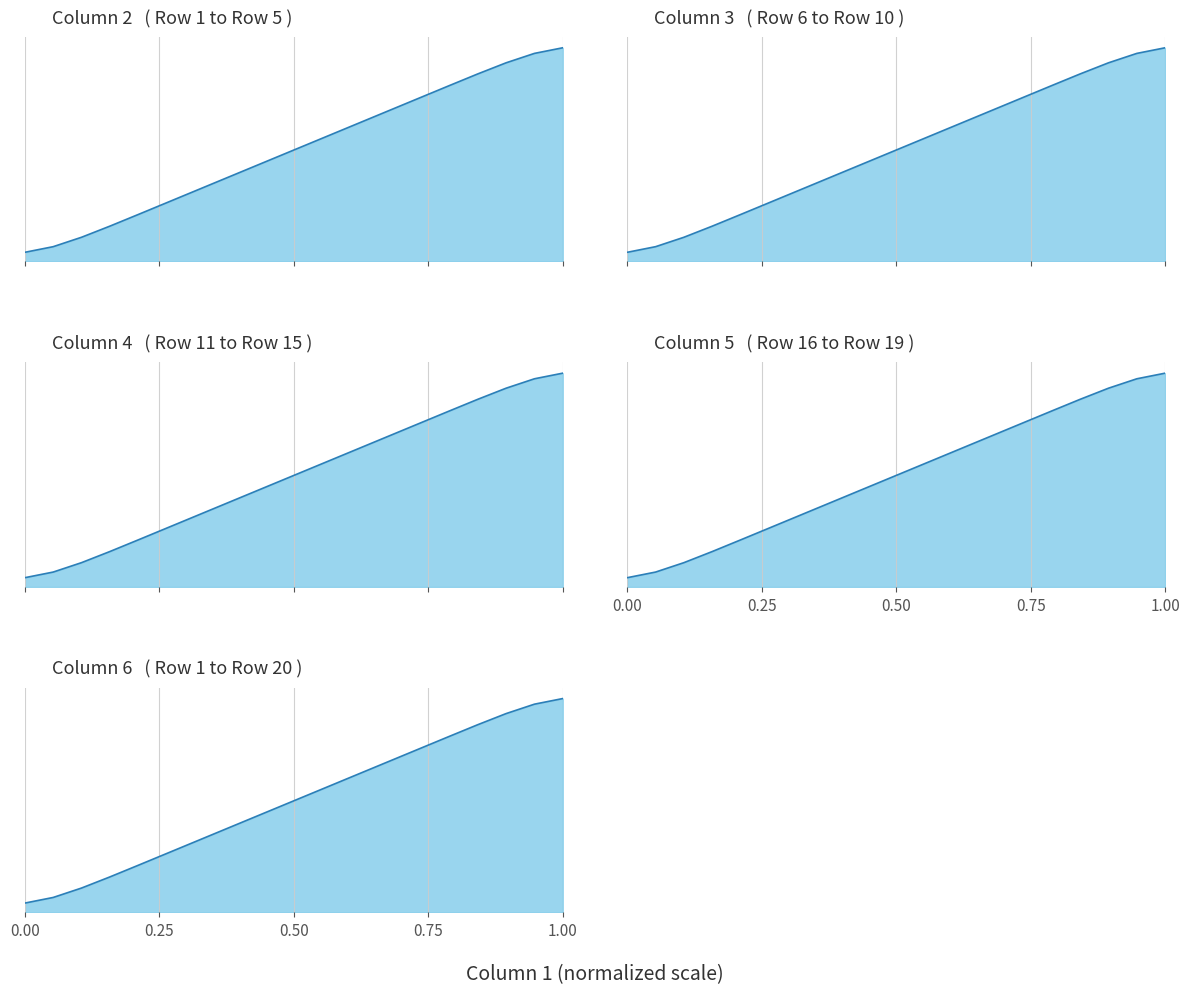

Which series has the widest spread of values?

Column 2_line